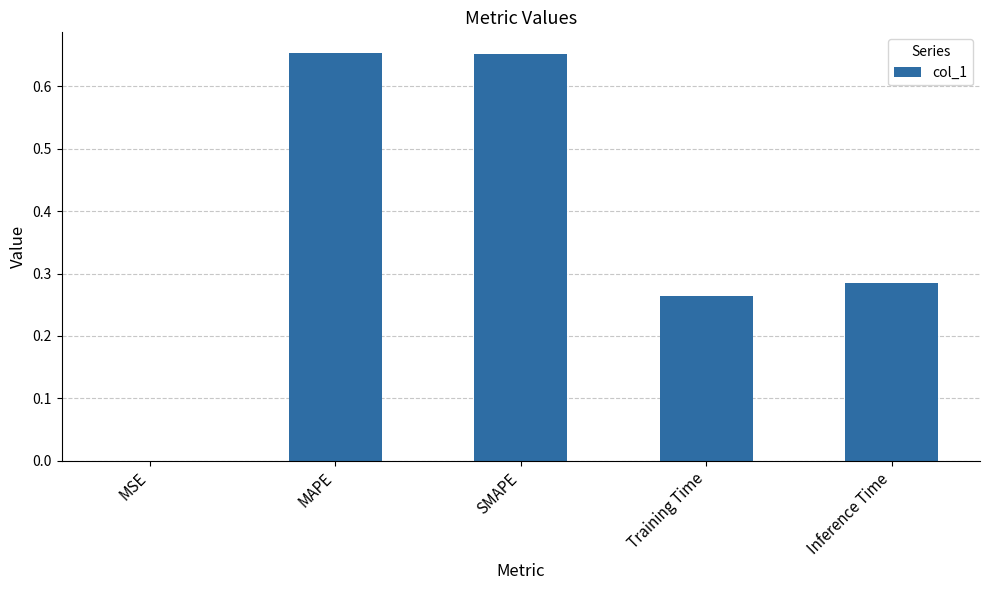

What is the sum of all values?

1.9